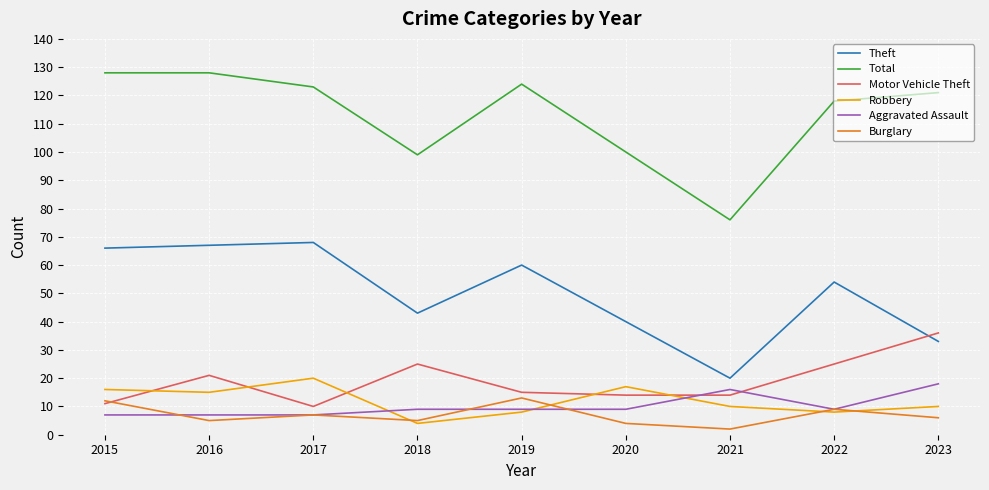

Does the chart display data point markers on the line(s)?

No